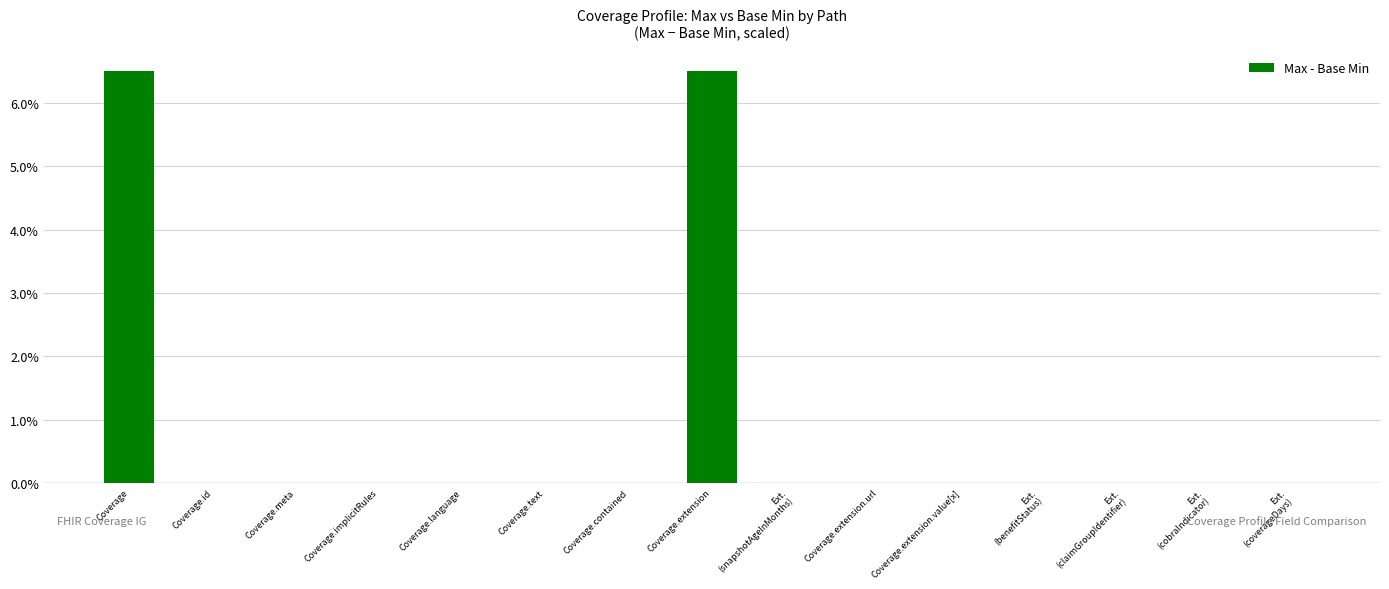

Read the value at Coverage.

6.5